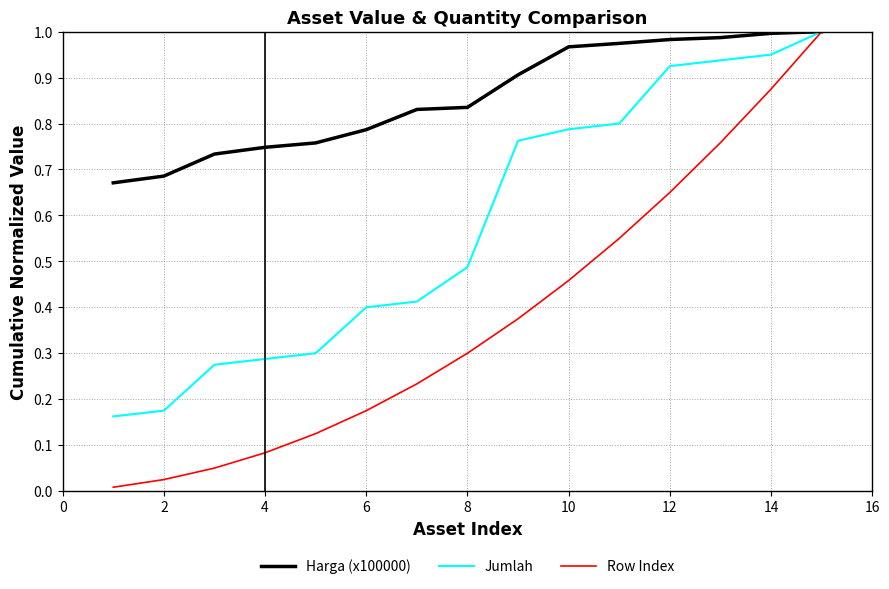

Which series has the widest spread of values?

Row Index